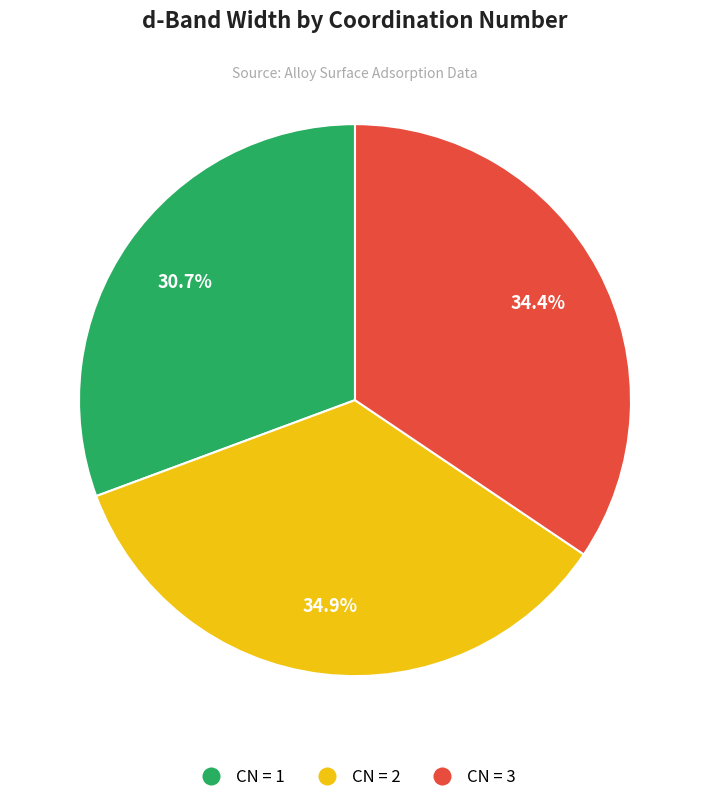

Is there any slice that represents more than half of the pie?

No